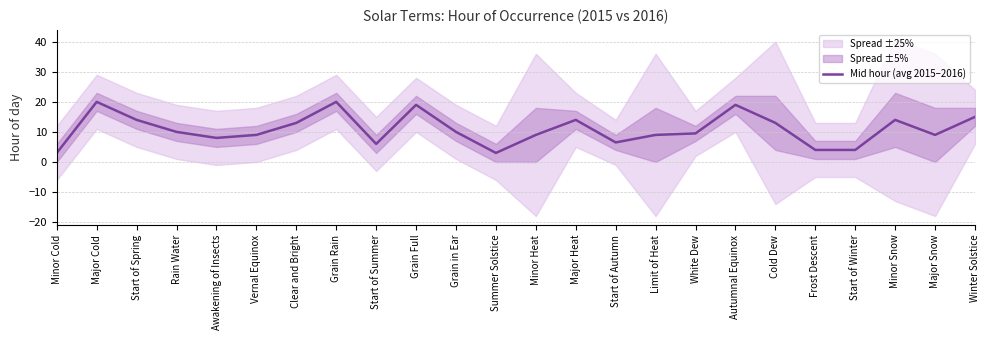

True or false: the data shows 23.0 at Minor Snow.

False